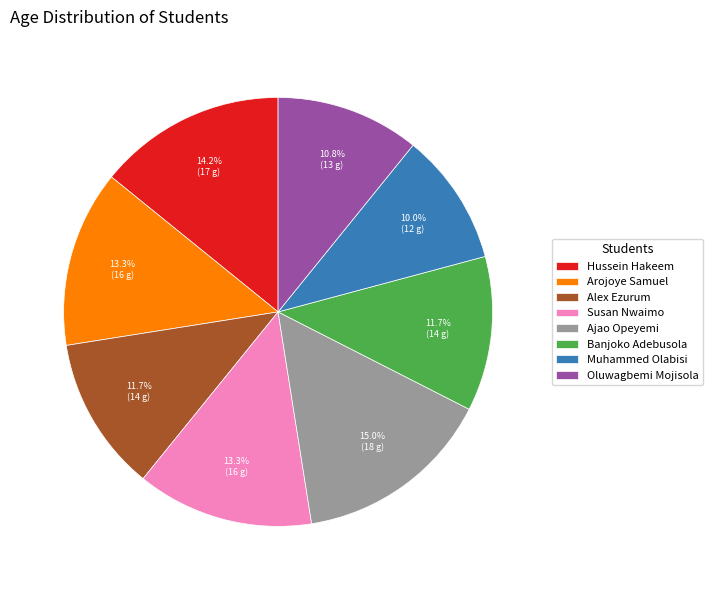

What percentage is the Hussein Hakeem slice, to the nearest percent?

14%